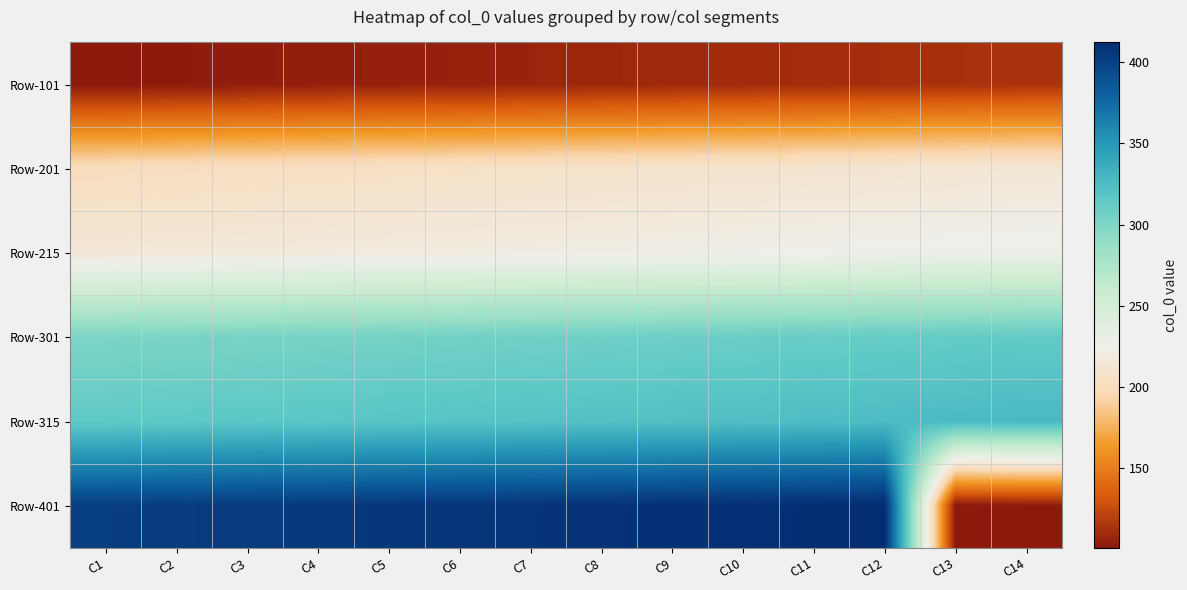

List the series in order of their peak value, highest first.

Row-401, Row-315, Row-301, Row-215, Row-201, Row-101